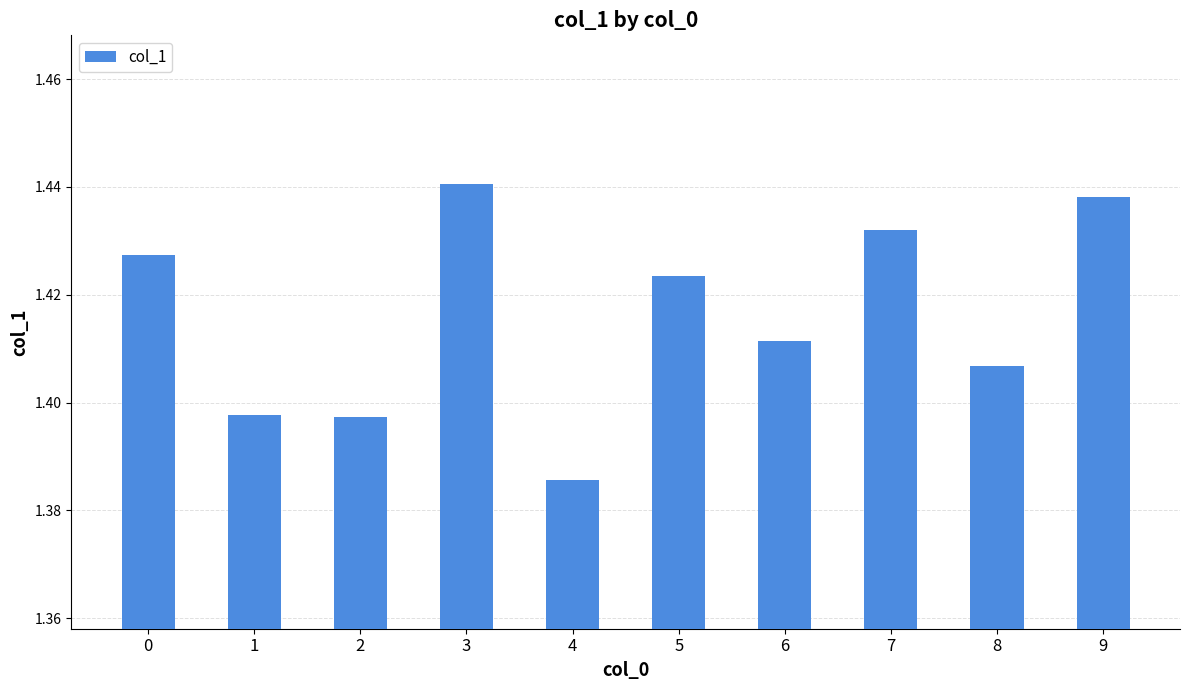

Which category has the lowest value across all series?

4